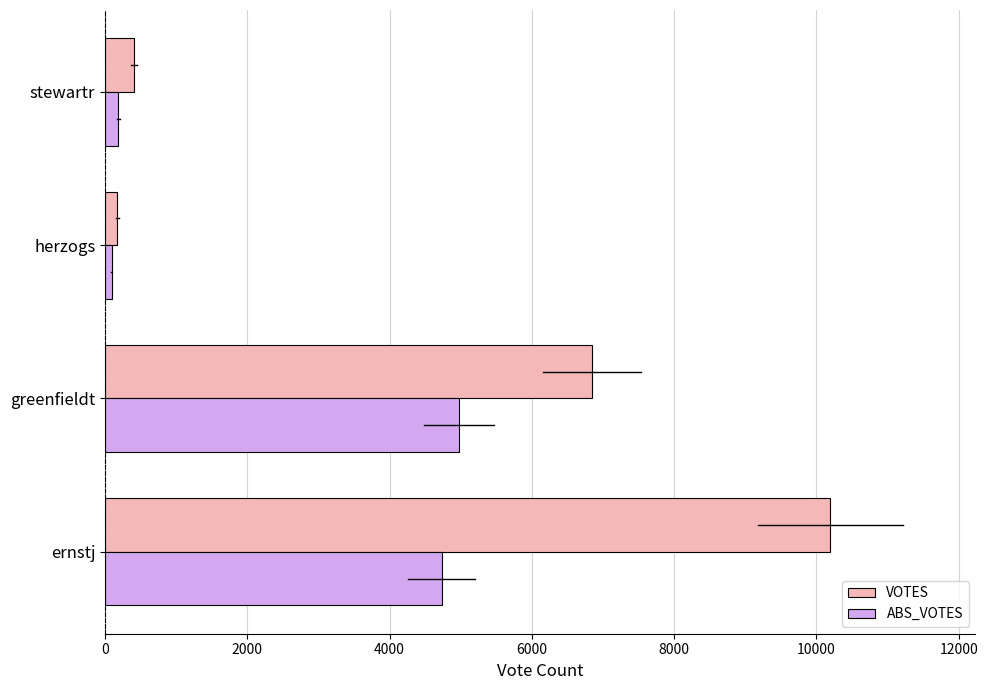

At which category is the sum across all series the highest?

ernstj